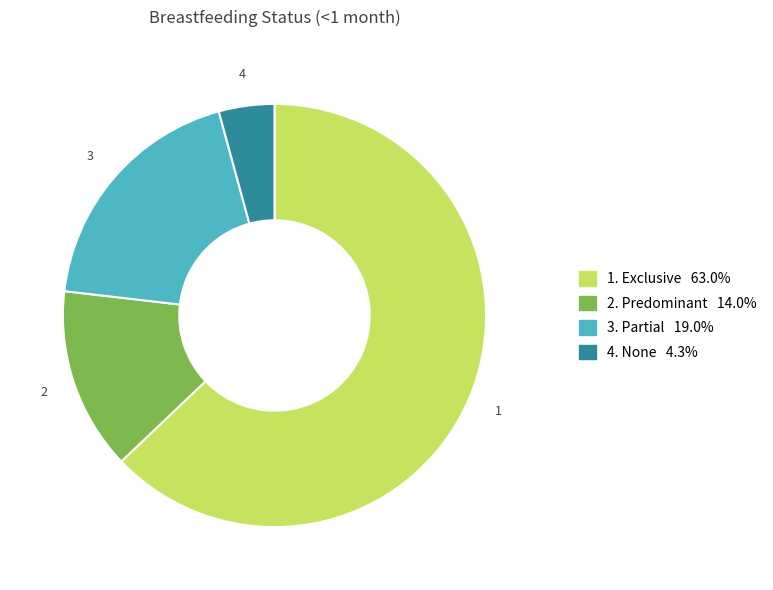

Is there any slice that represents more than half of the pie?

Yes